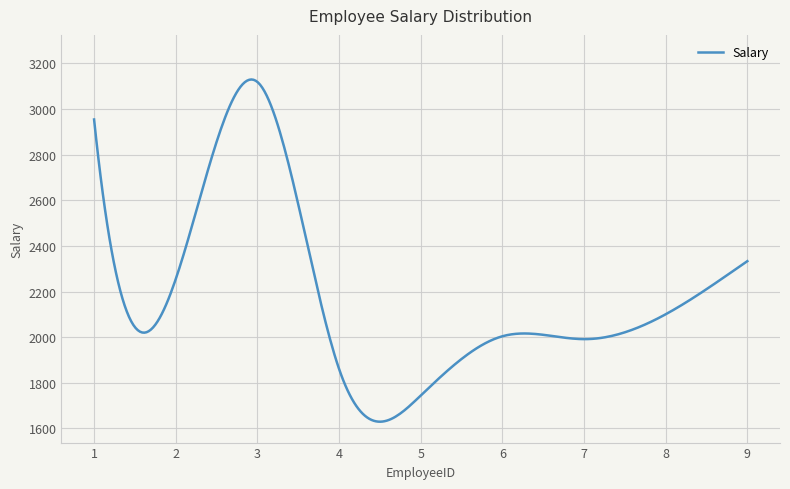

How many lines are shown in the chart?

1